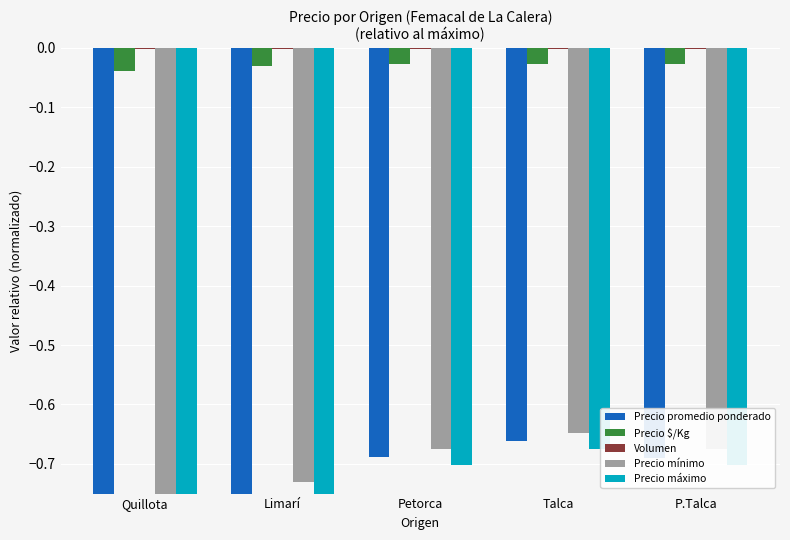

Is it true that Precio promedio ponderado equals -0.7 at P.Talca?

True